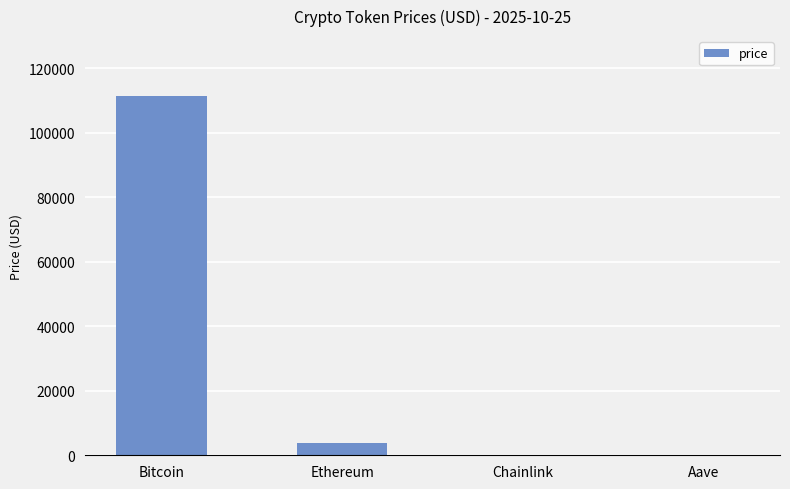

What is the sum of all values?

115562.8